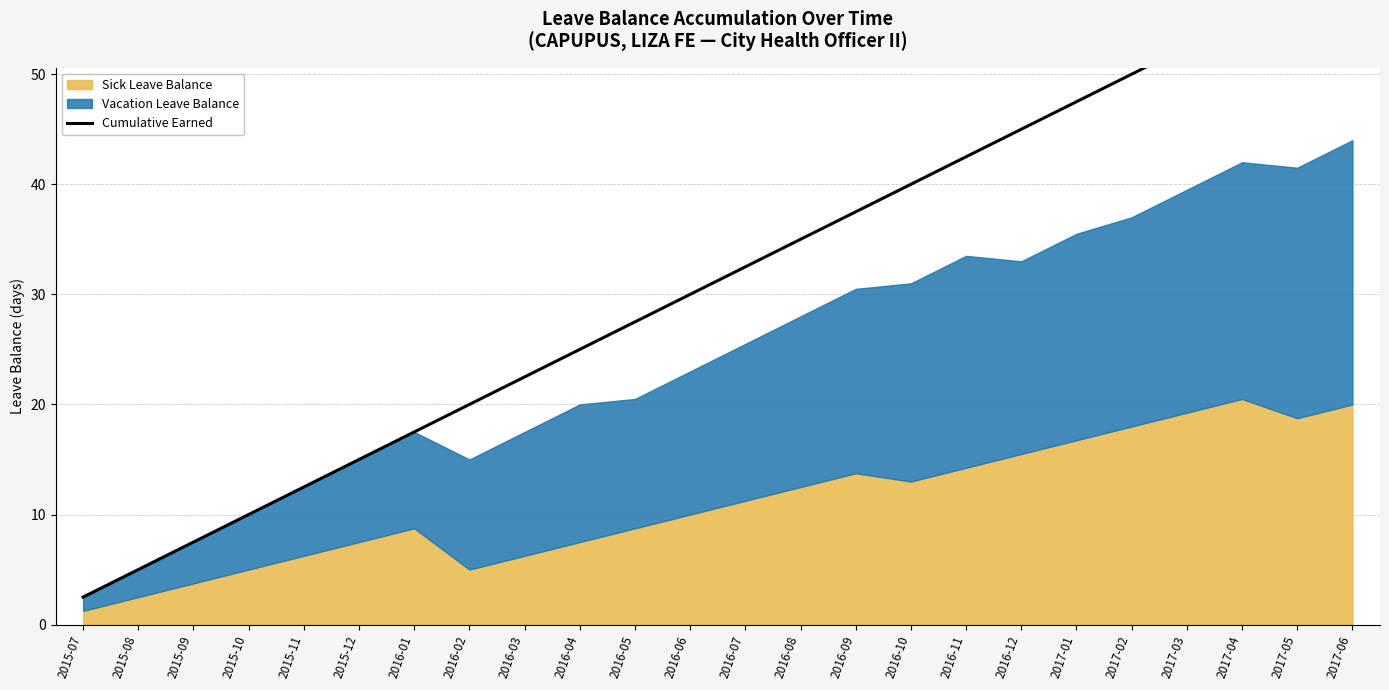

Does the chart have visible grid lines?

Yes